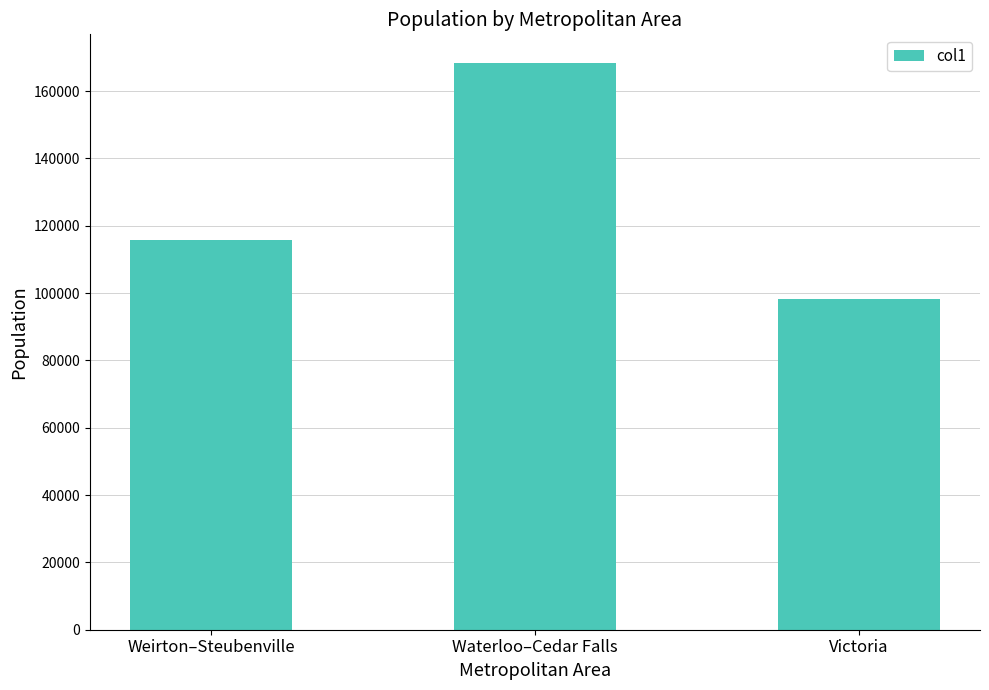

How many values are below 115816?

1